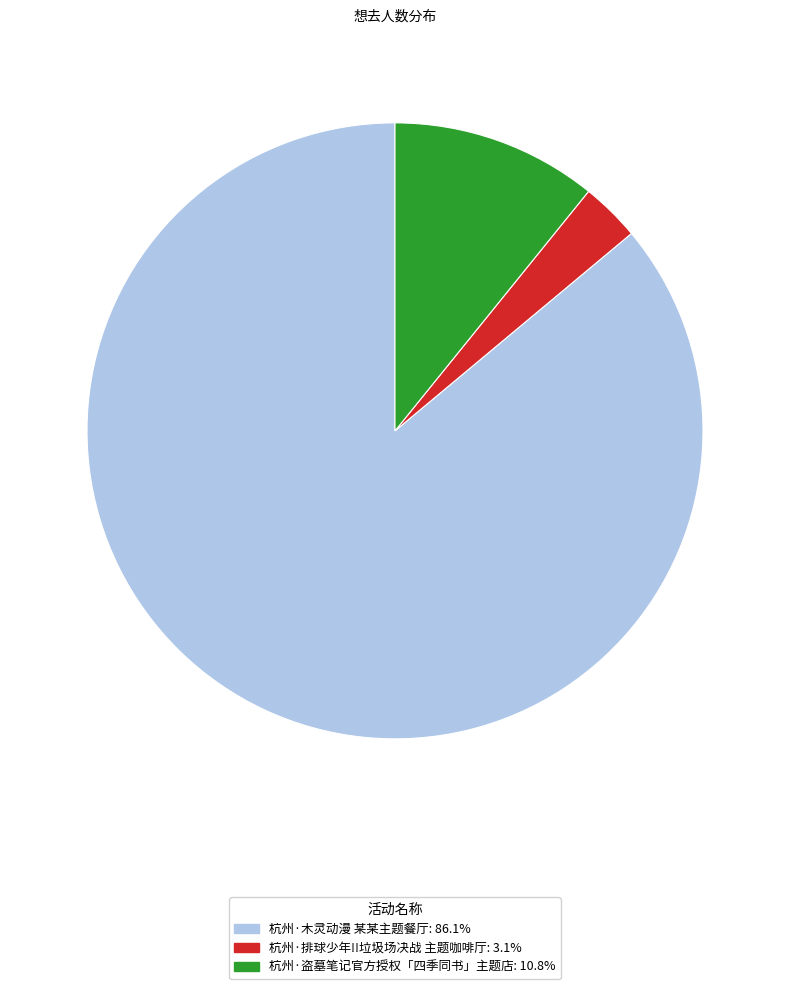

Between 杭州·木灵动漫 某某主题餐厅 and 杭州·盗墓笔记官方授权「四季同书」主题店, which is larger?

杭州·木灵动漫 某某主题餐厅